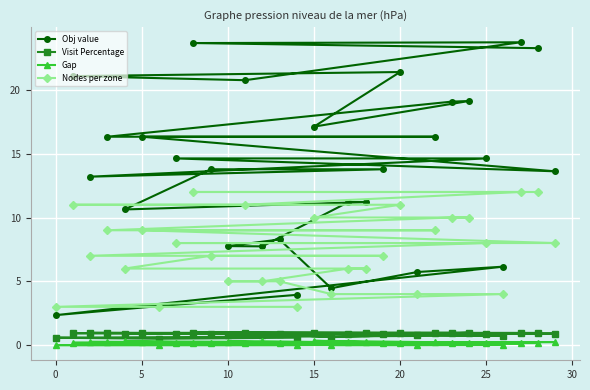

Which series has the widest spread of values?

Obj value